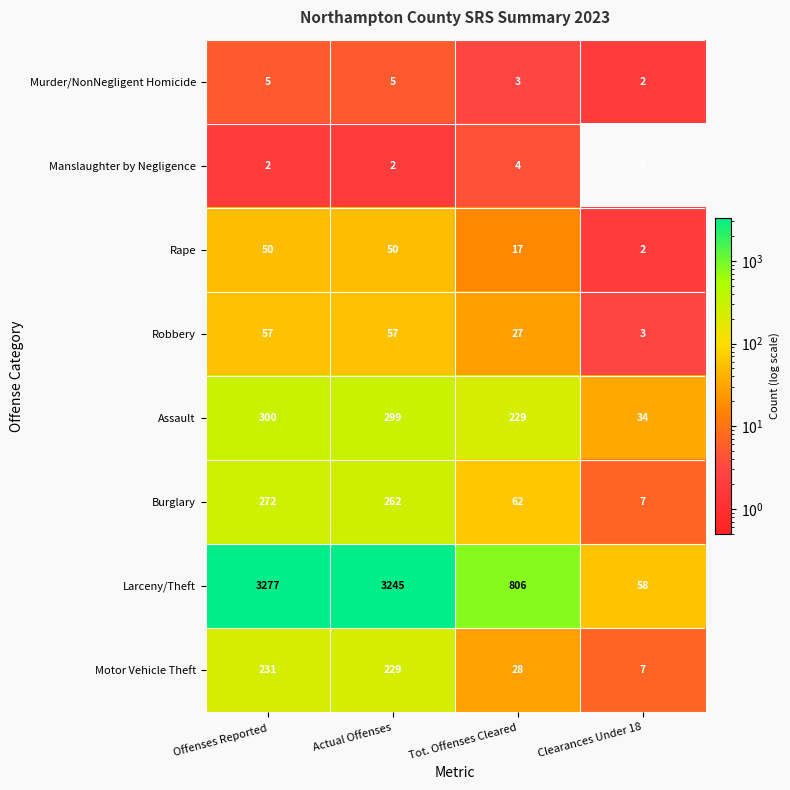

At which label does Burglary first exceed 262?

Offenses Reported